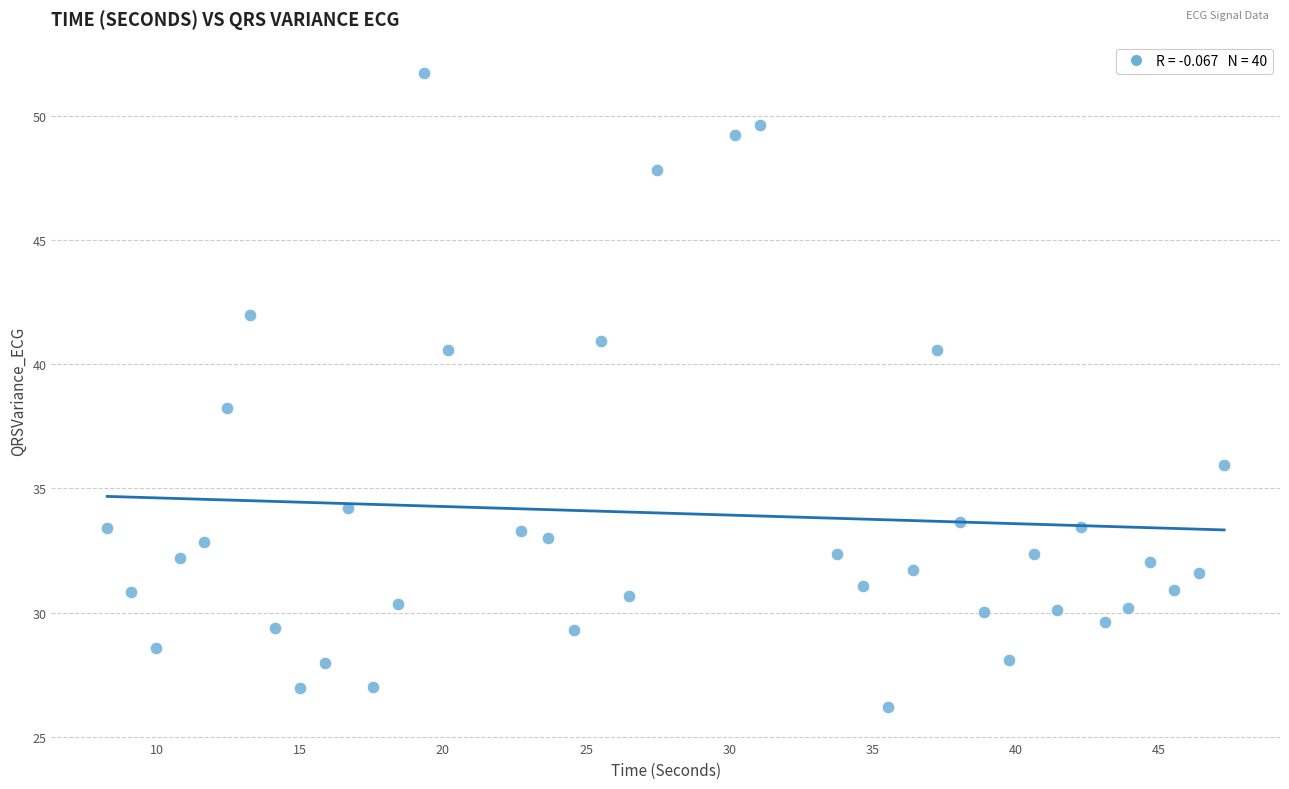

What is the range of X values (max minus min)?

39.0